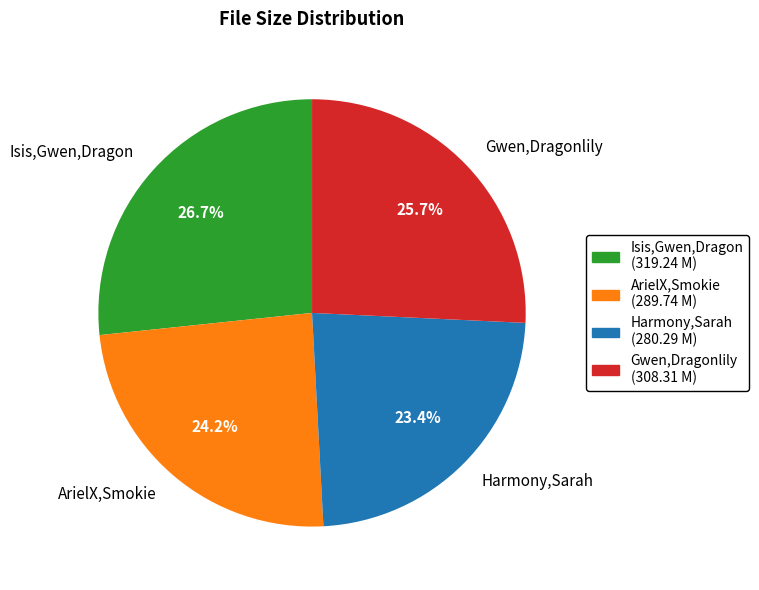

Combined, what portion of the pie is Isis,Gwen,Dragon and ArielX,Smokie?

50.9%